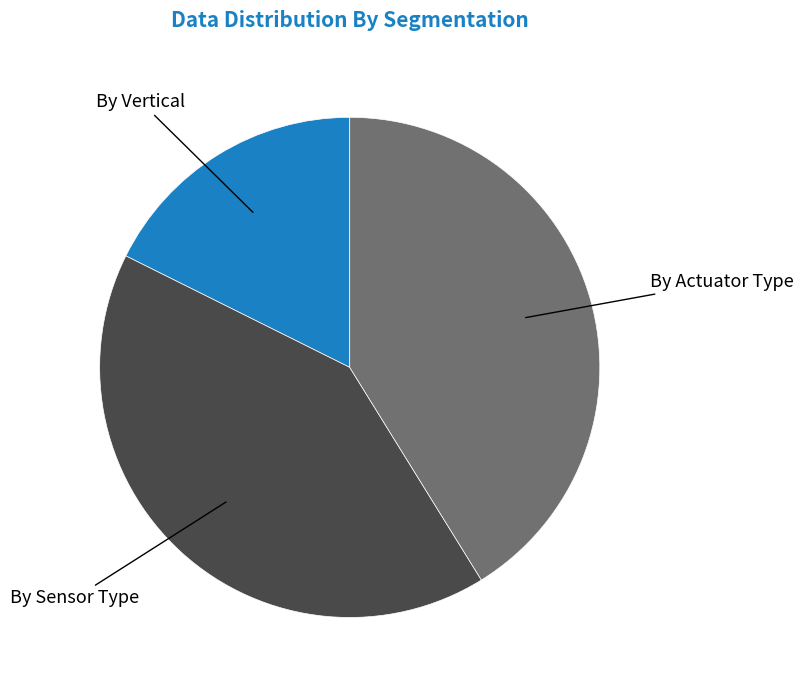

Does any single category account for the majority?

No